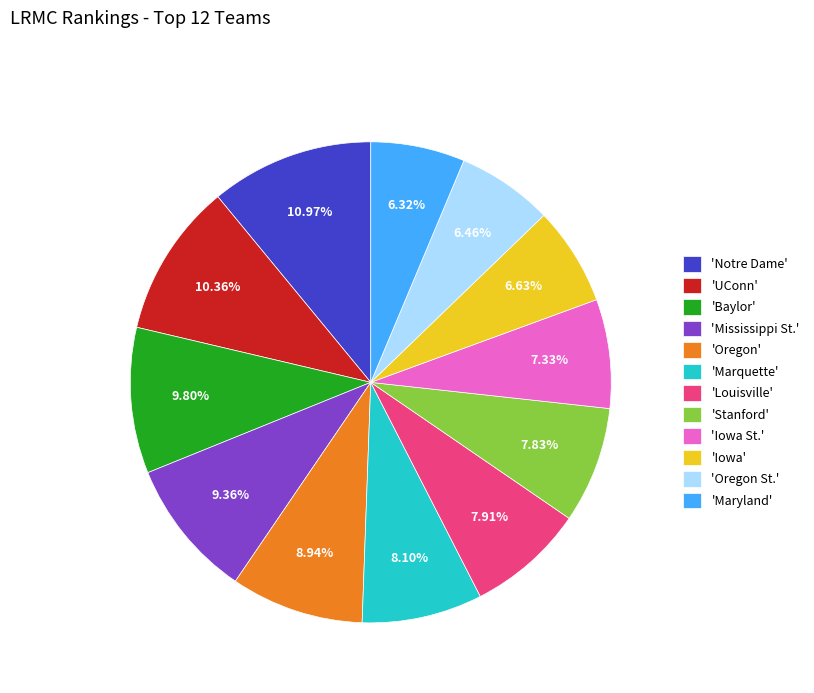

How many slices are in this pie chart?

12